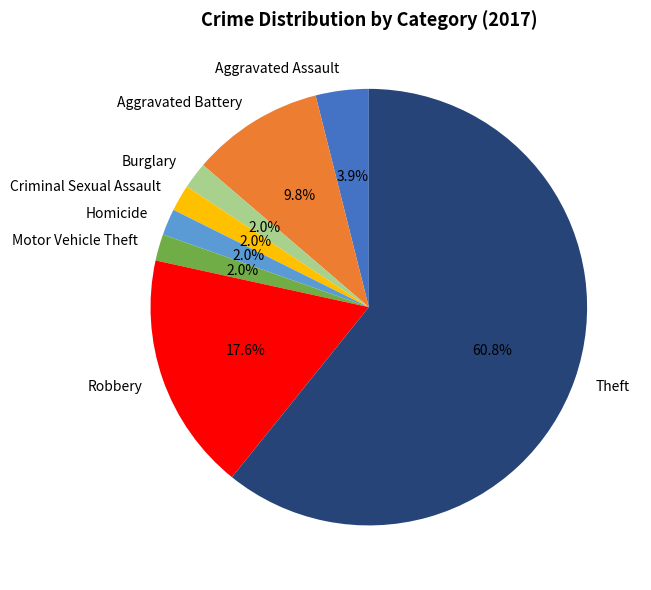

Count the number of slices in the pie.

8